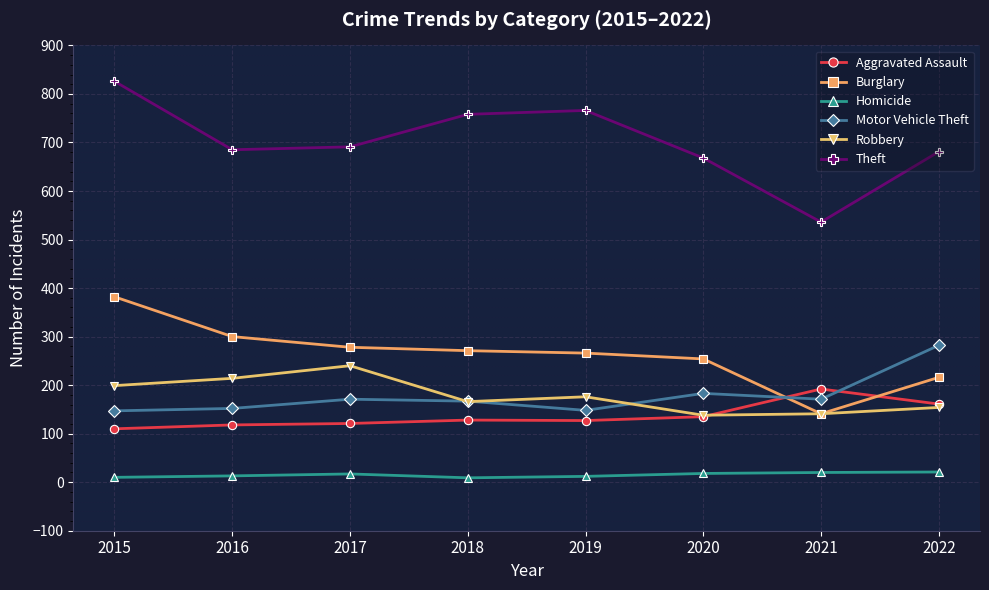

At which label does Burglary reach its minimum?

2021